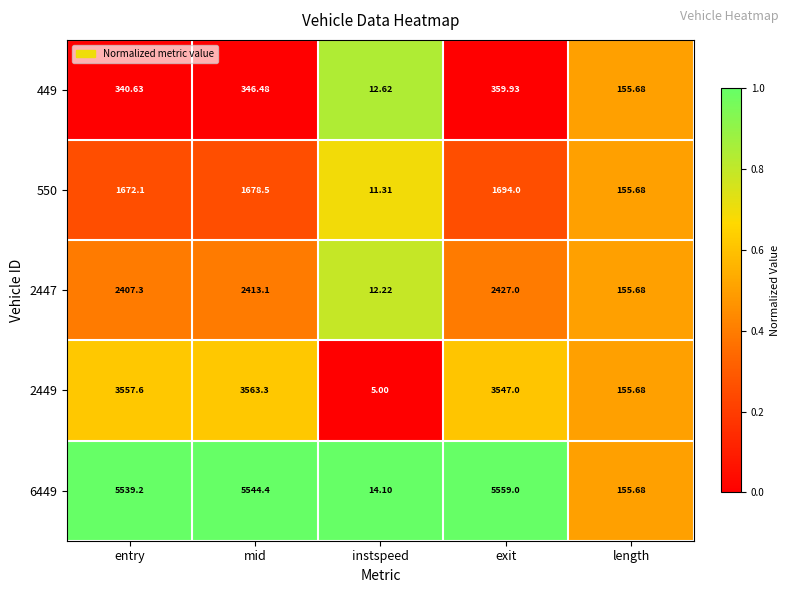

List the labels in order of 449 value, smallest first.

instspeed, length, entry, mid, exit